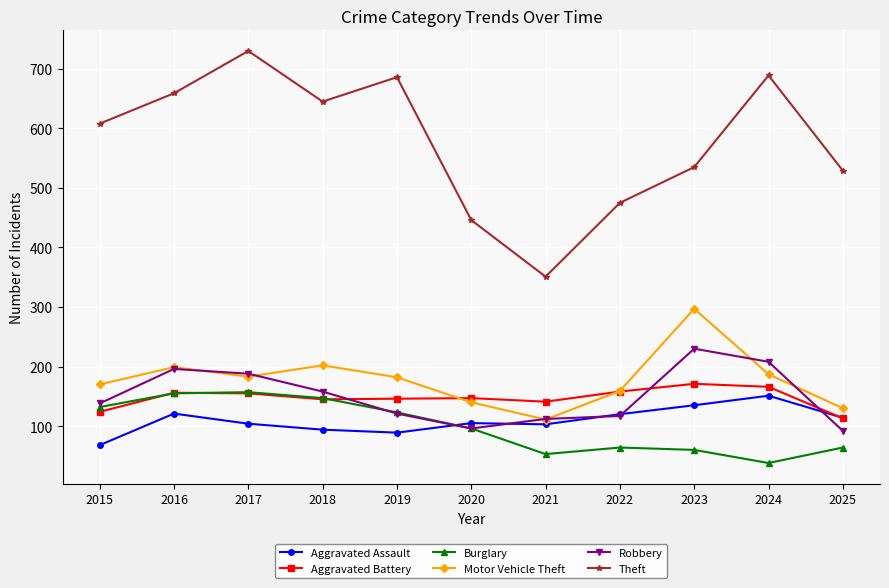

What is the value of the Theft point at the 5th from the left?

686